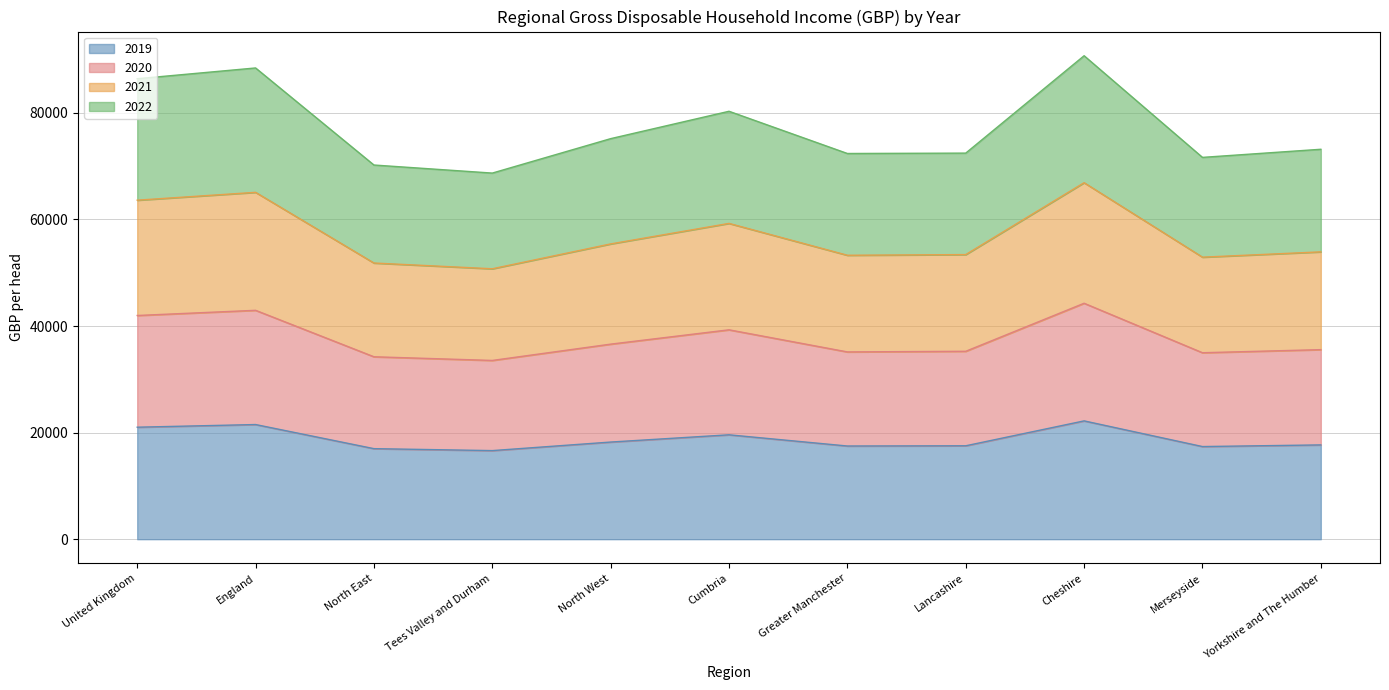

What are all the series names shown in the legend?

2019, 2020, 2021, 2022